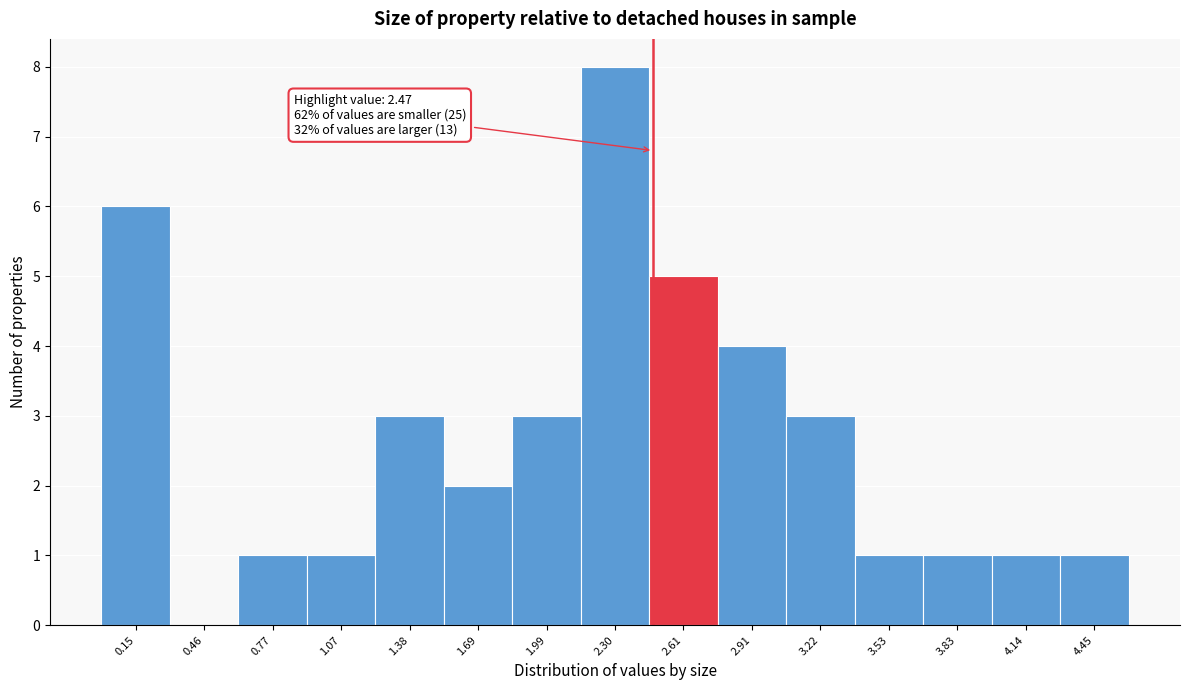

Over which range of the x-axis is the bar tallest?

2.15 to 2.45